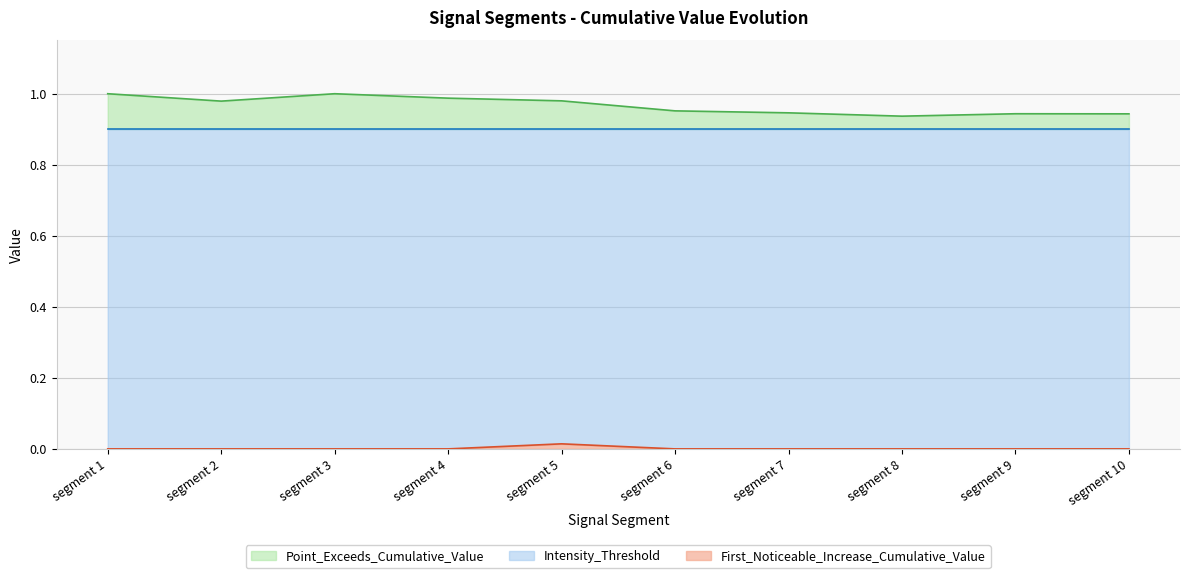

True or false: Intensity_Threshold and Point_Exceeds_Cumulative_Value cross at least once.

False